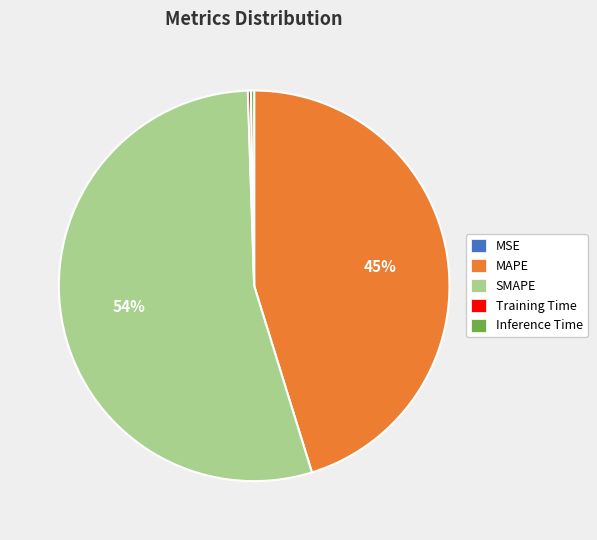

What is the majority slice?

SMAPE